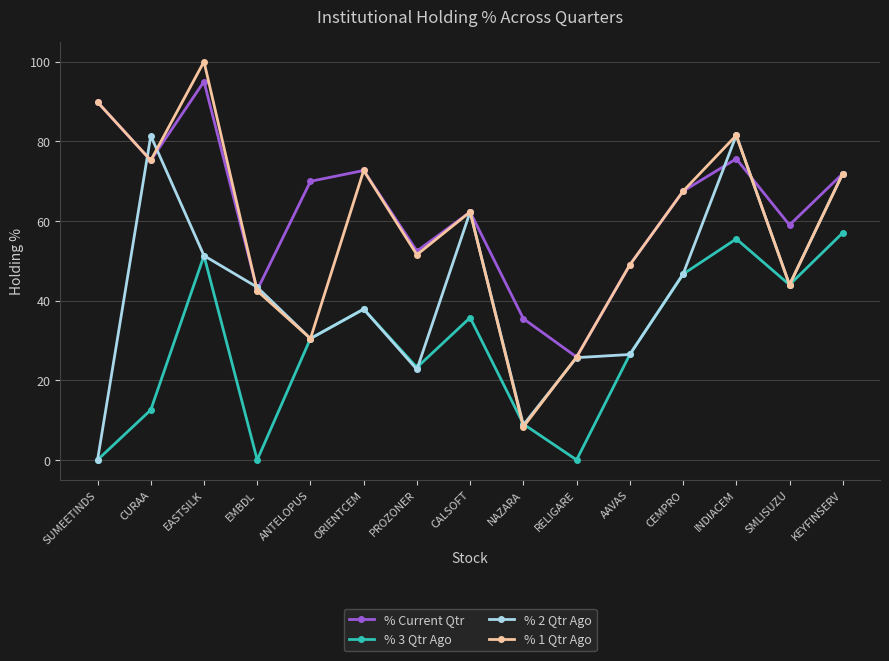

Does the chart display data point markers on the line(s)?

Yes